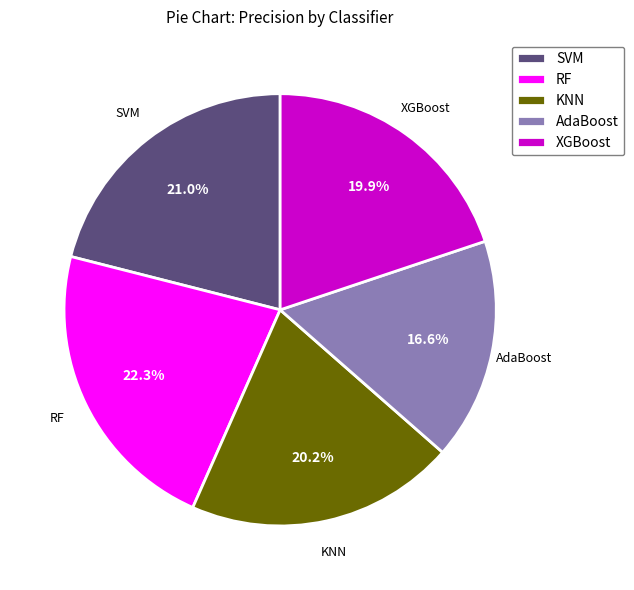

Is there a majority slice in this chart?

No